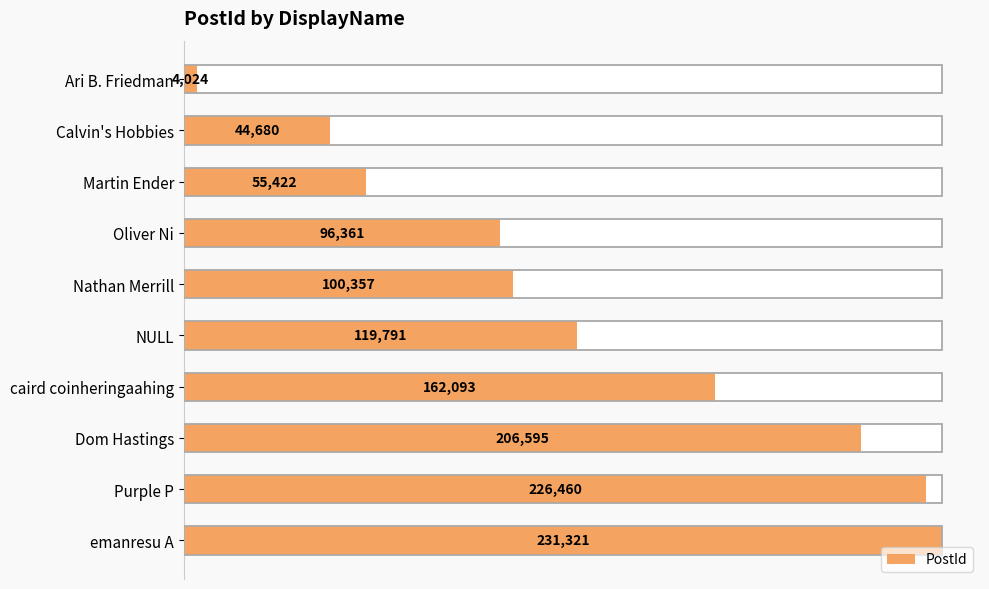

What is the ratio of the value at Oliver Ni to the value at Martin Ender?

1.7